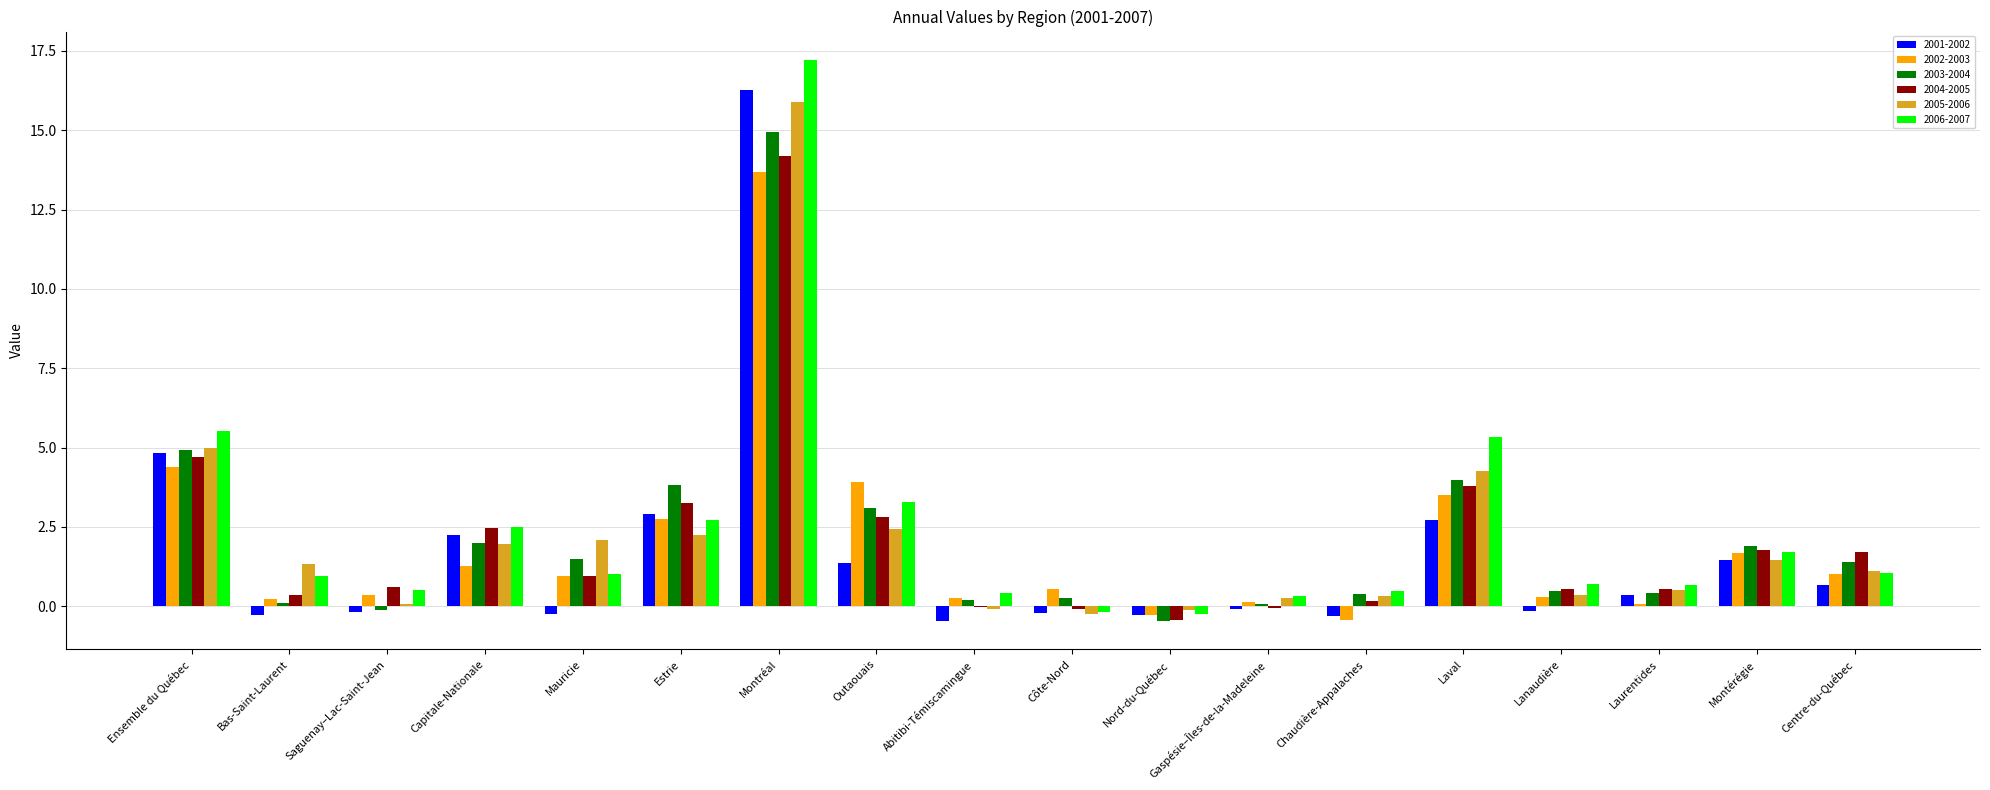

What is the sum of all 2003-2004 values?

38.8